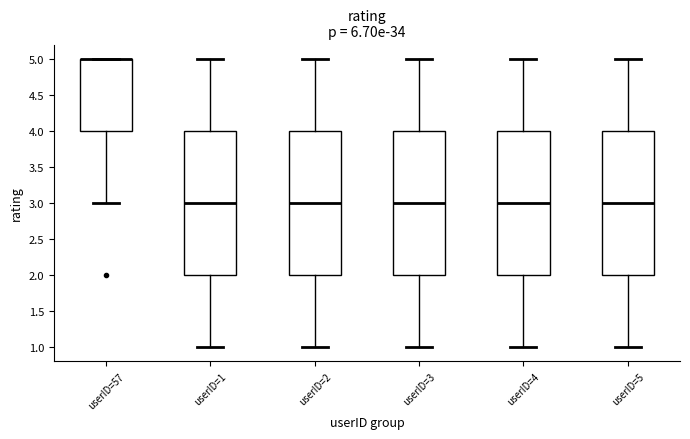

Reading left to right, transcribe this box plot: for each box, give where its median line is, the range the box spans, and where its two whiskers end, as read against the y-axis. The values are not printed on the chart, so give them approximately, as read against the axis.

userID=57: median 5 (drawn on the box's upper edge), box 4 to 5, whiskers 3 to 5
userID=1: median 3, box 2 to 4, whiskers 1 to 5
userID=2: median 3, box 2 to 4, whiskers 1 to 5
userID=3: median 3, box 2 to 4, whiskers 1 to 5
userID=4: median 3, box 2 to 4, whiskers 1 to 5
userID=5: median 3, box 2 to 4, whiskers 1 to 5